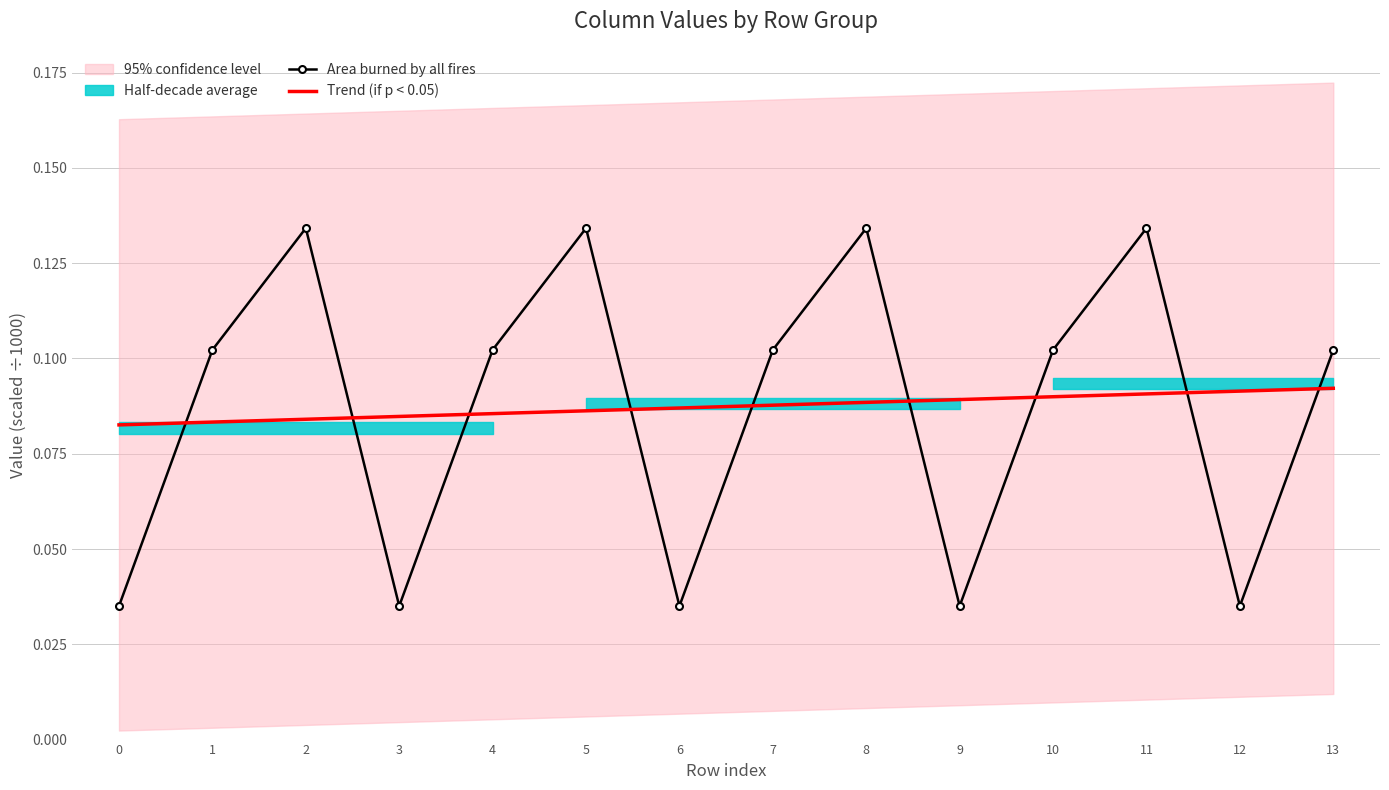

What is the sum of the Area burned by all fires values at 7 and 13?

0.2